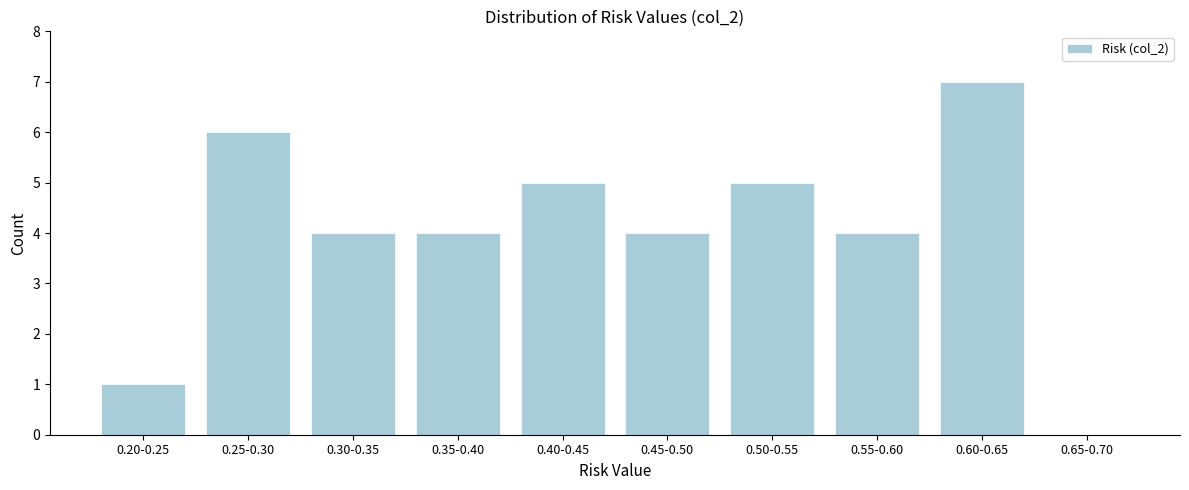

Reading left to right, what are all the values shown in this chart?

0.20-0.25=1	0.25-0.30=6	0.30-0.35=4	0.35-0.40=4	0.40-0.45=5	0.45-0.50=4	0.50-0.55=5	0.55-0.60=4	0.60-0.65=7	0.65-0.70=0